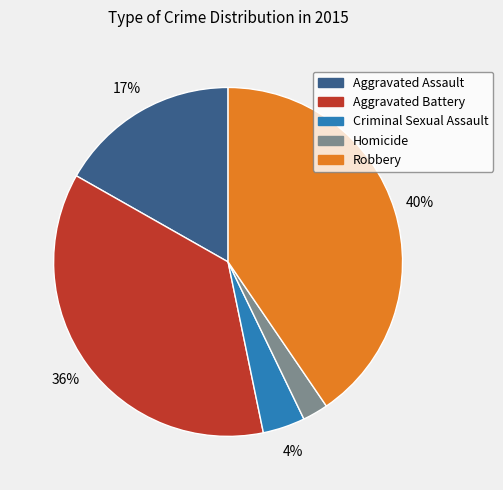

To the nearest percent, what percentage of the pie is Robbery?

40%